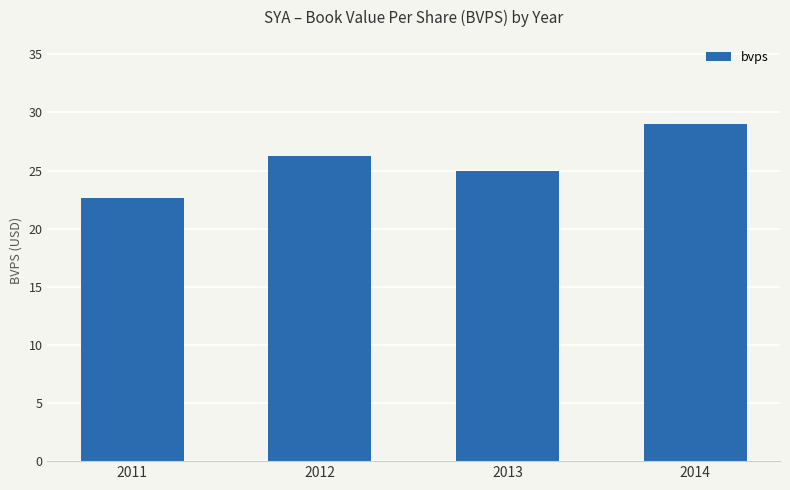

Reading right to left, transcribe all the data shown in this chart.

29.0	25.0	26.3	22.6